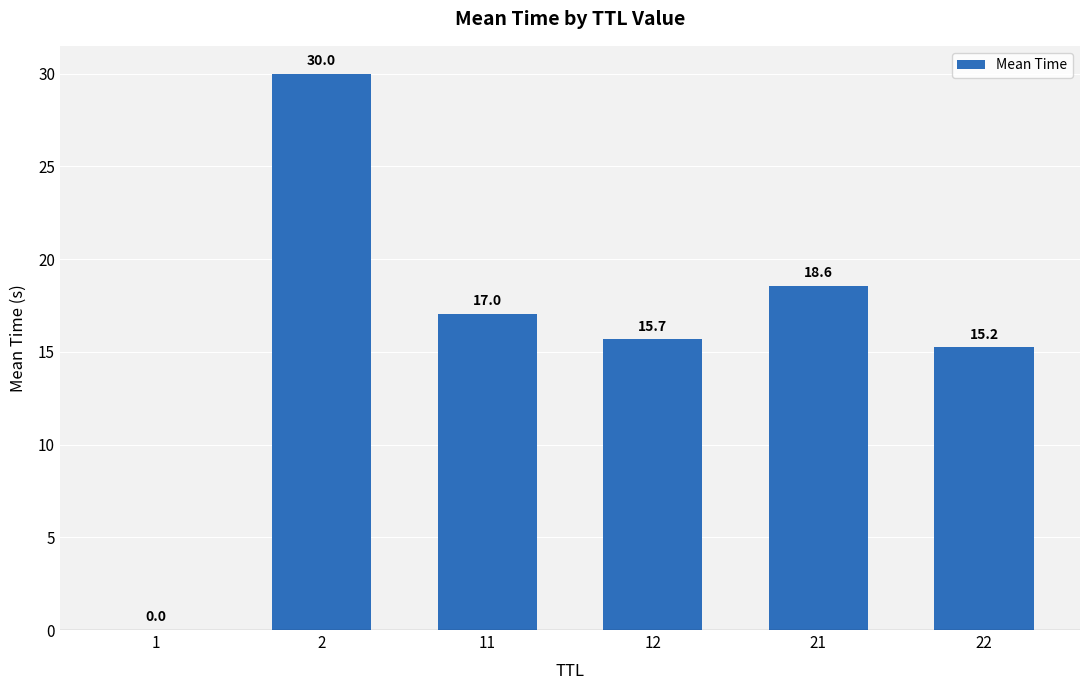

Read the value at 12.

15.7